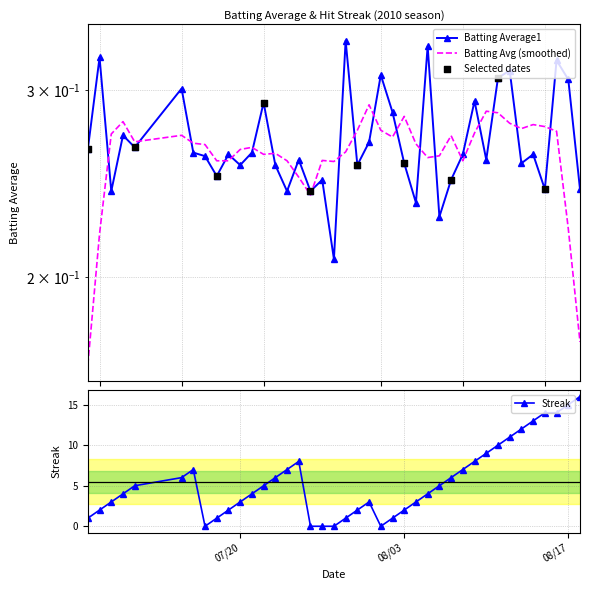

Which series has the largest total across all categories?

Streak